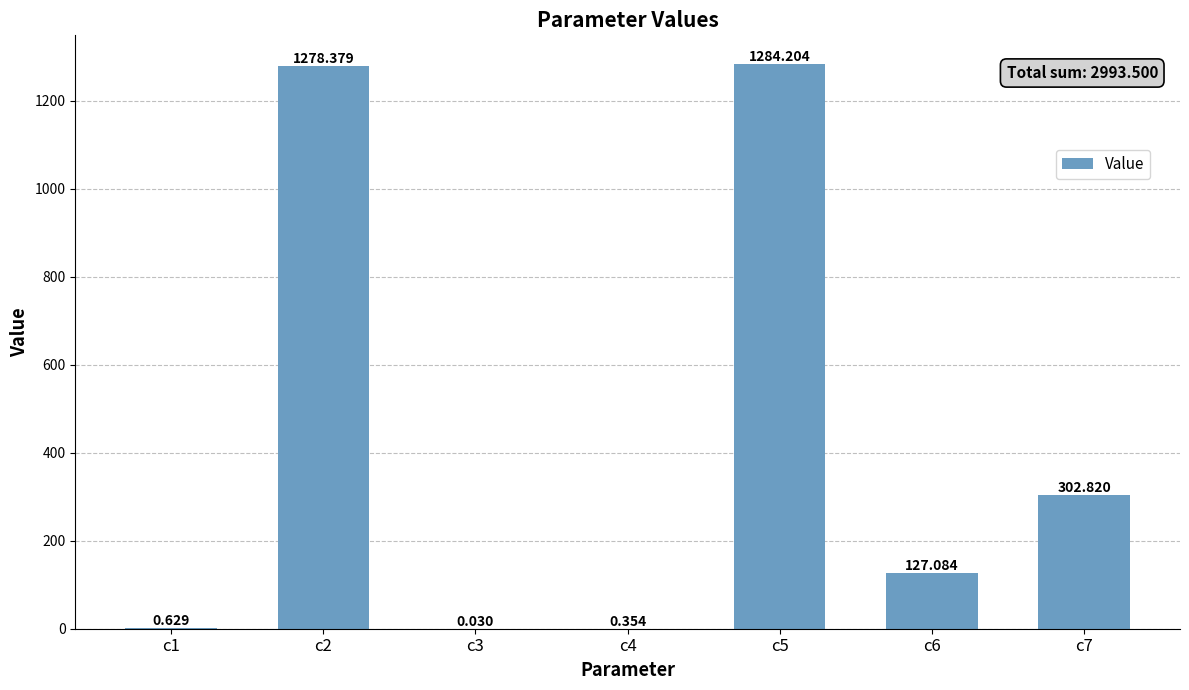

Reading left to right, list all the values displayed in this chart.

0.6	1278.4	0.0	0.4	1284.2	127.1	302.8